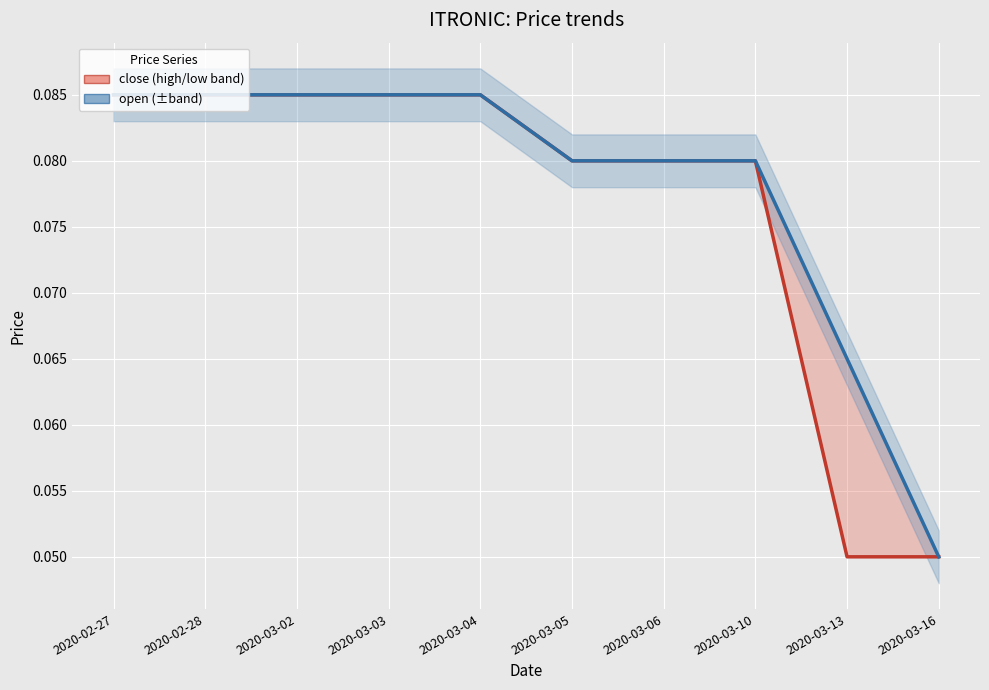

True or false: open (±band) and close (high/low band) cross at least once.

False